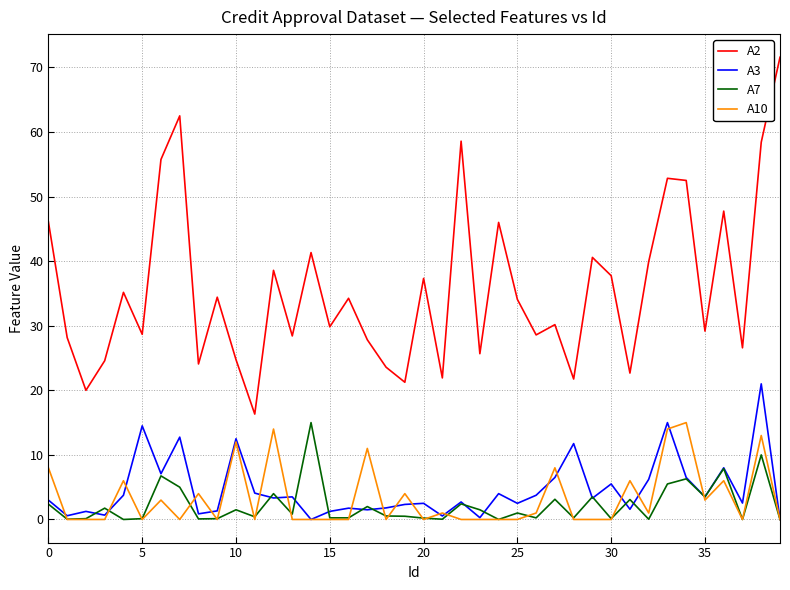

How many interior local peaks does the A3 series have?

14